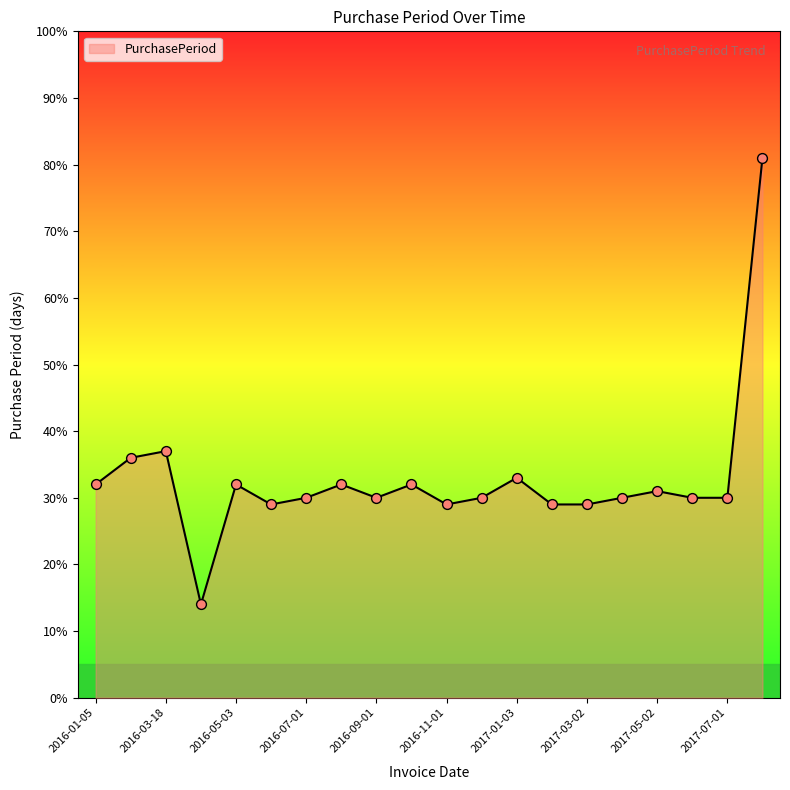

What is the difference between the maximum and minimum values?

67